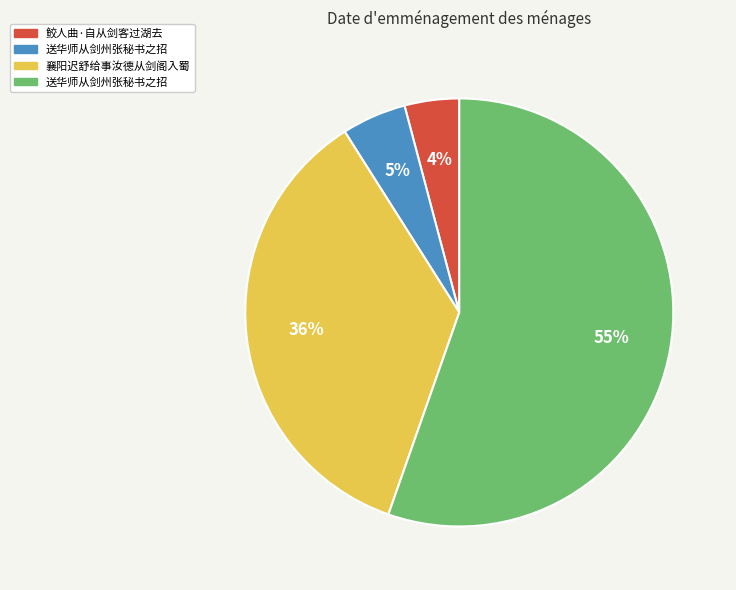

To the nearest percent, what is the difference between the largest and smallest slice percentages?

51%